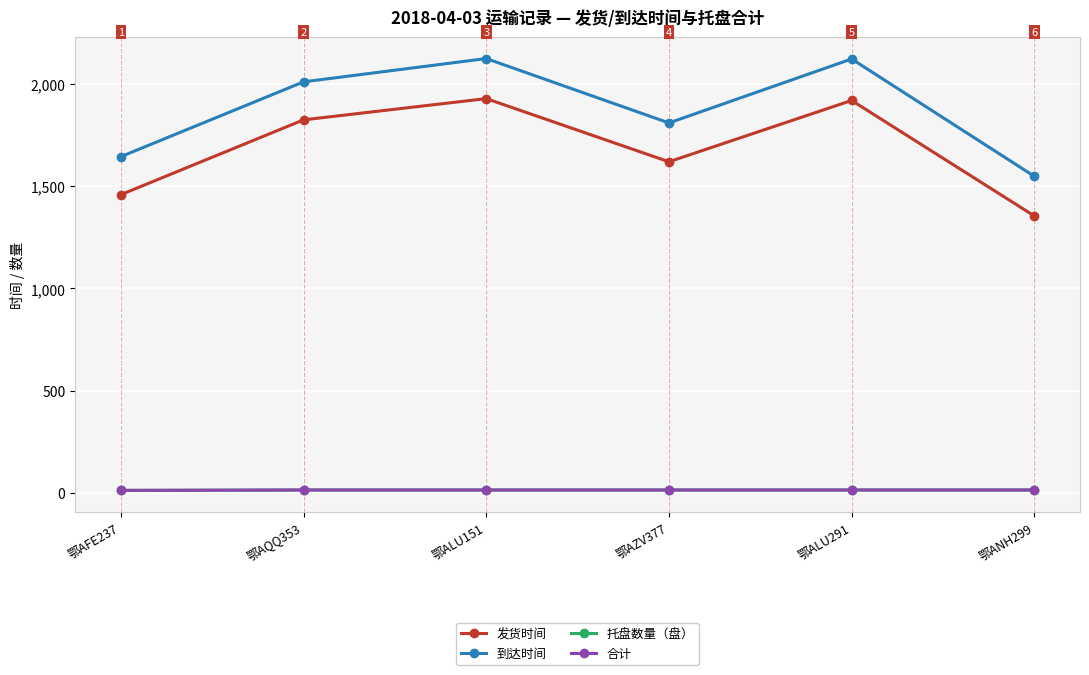

Does the chart have visible grid lines?

Yes